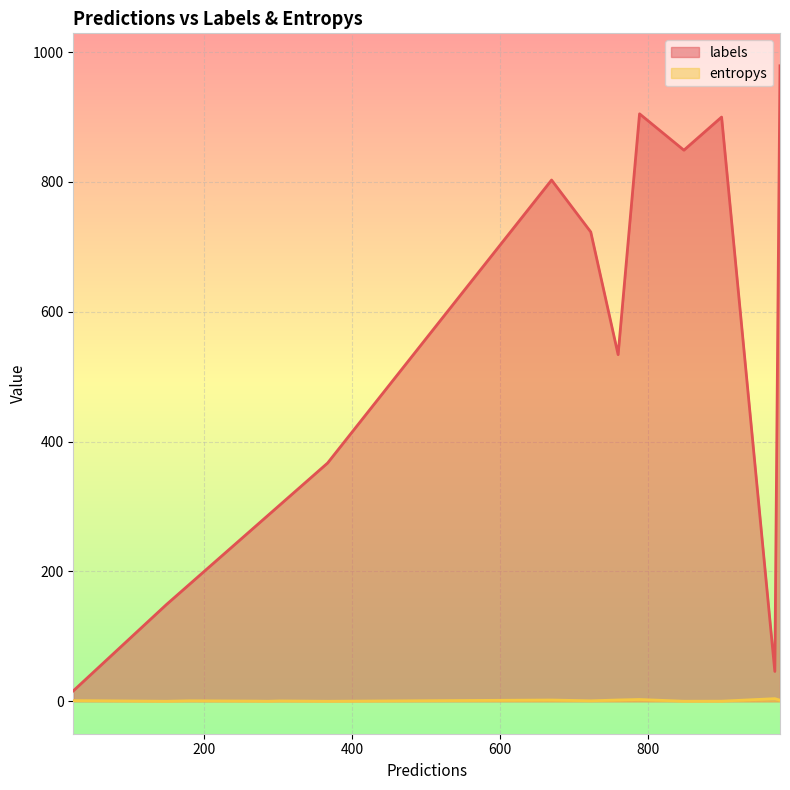

Is it true that labels equals 891.7 at 10?

False